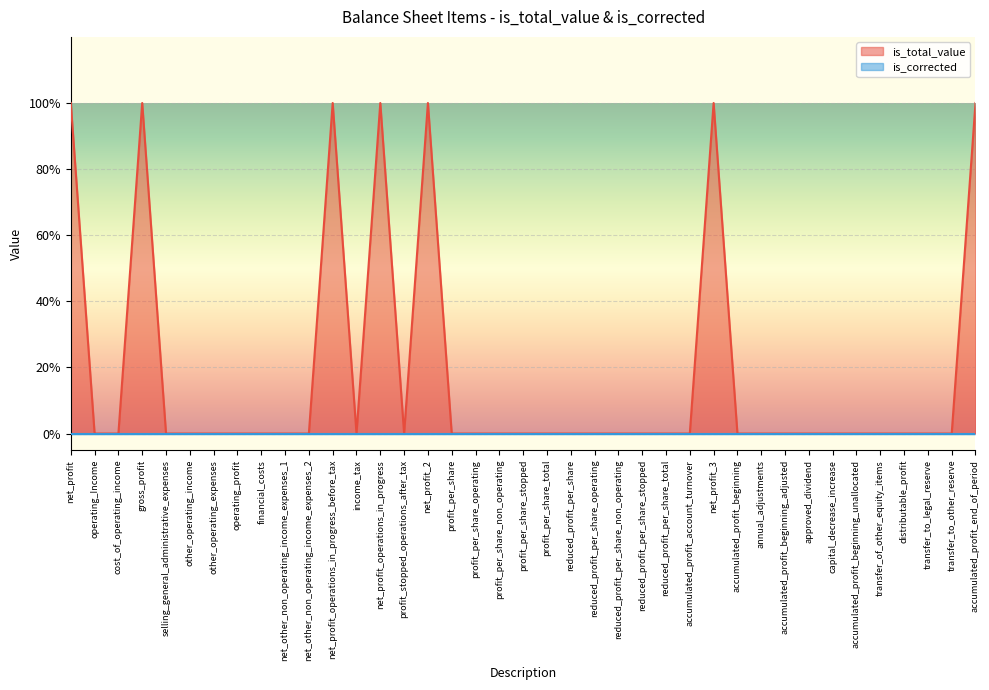

True or false: the data shows 1 at accumulated_profit_account_turnover.

False